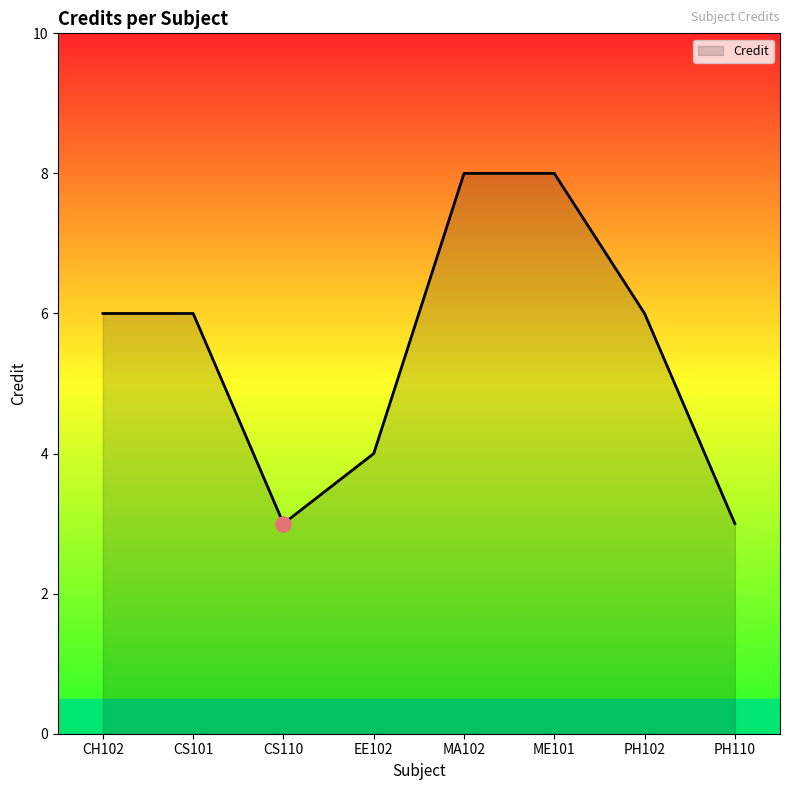

Between CS110 and ME101, which is larger?

ME101